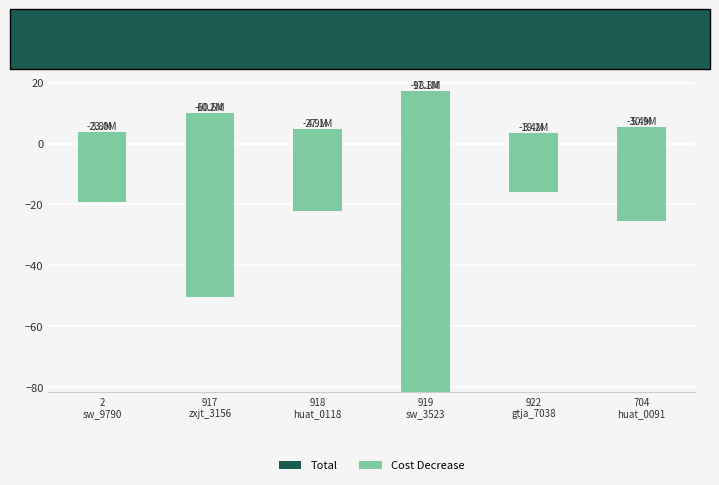

What is the value of the Total bar at the 4th from the left?

17.1